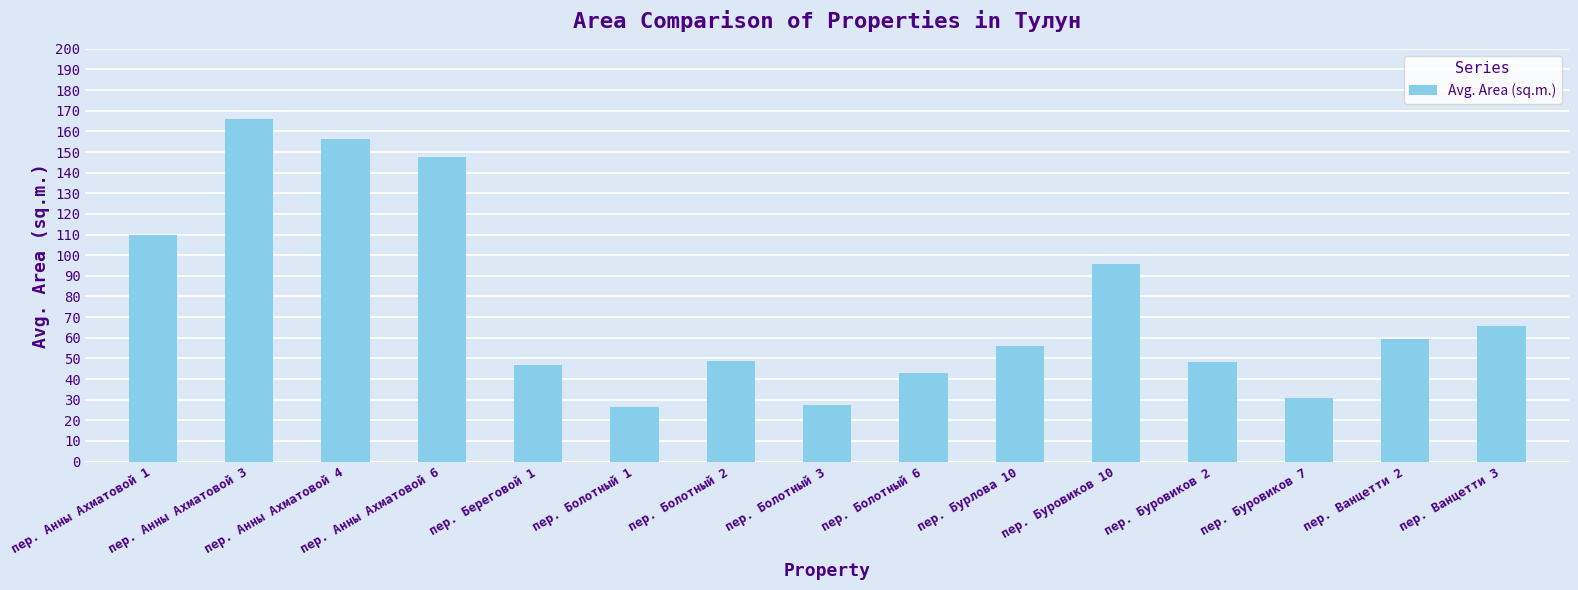

What is the smallest value displayed?

26.5